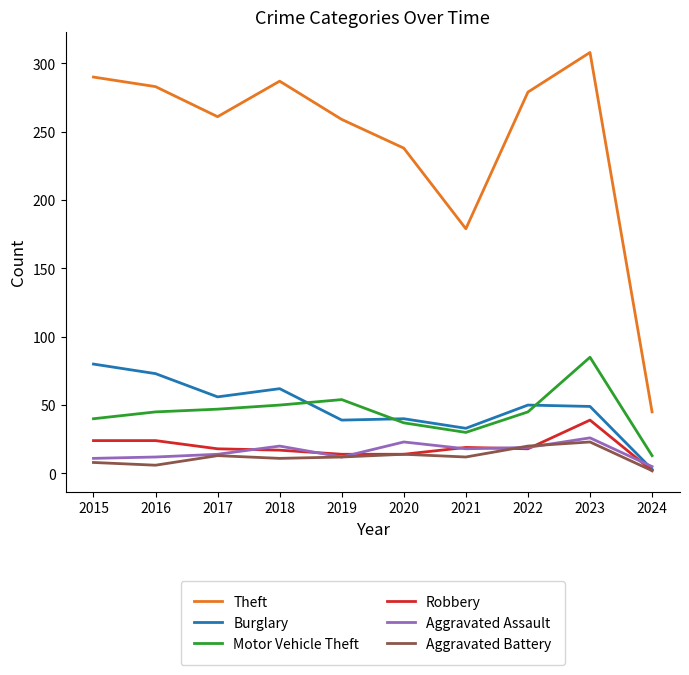

What are all the series names shown in the legend?

Theft, Burglary, Motor Vehicle Theft, Robbery, Aggravated Assault, Aggravated Battery